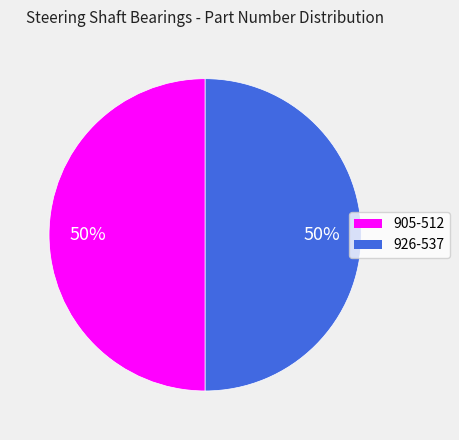

To the nearest percent, what is the combined percentage of 926-537 and 905-512?

100%